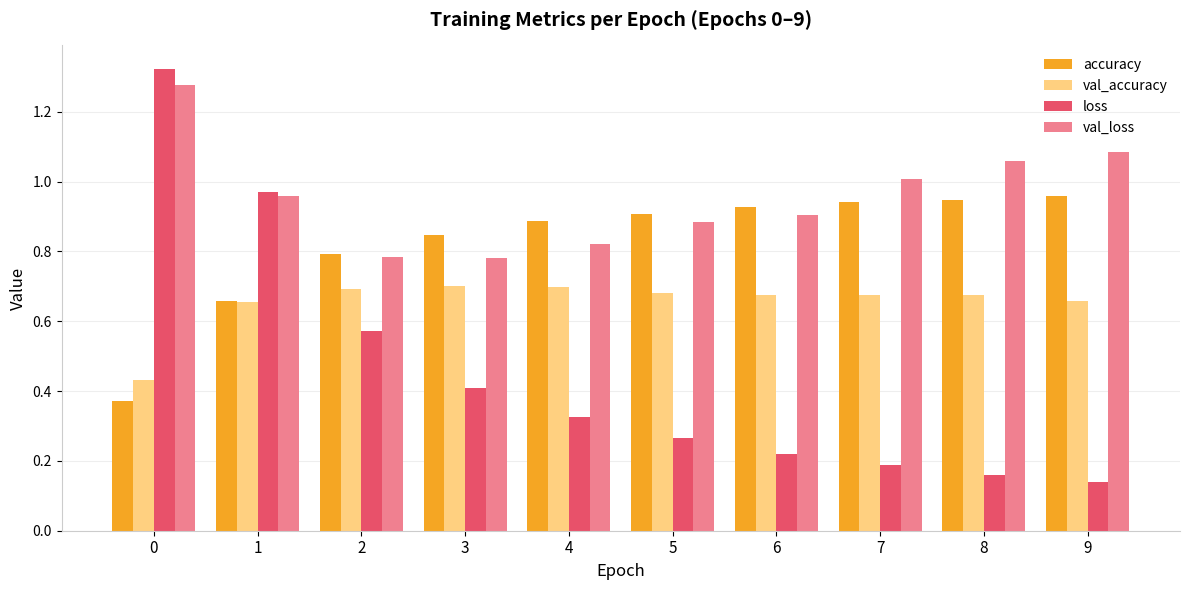

Which series has the largest range (max minus min)?

loss